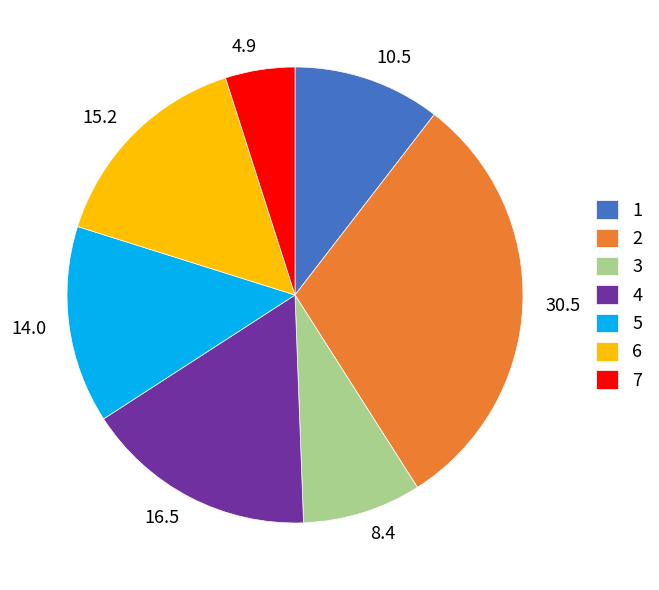

Combined, do 2 and 4 account for over 50%?

No